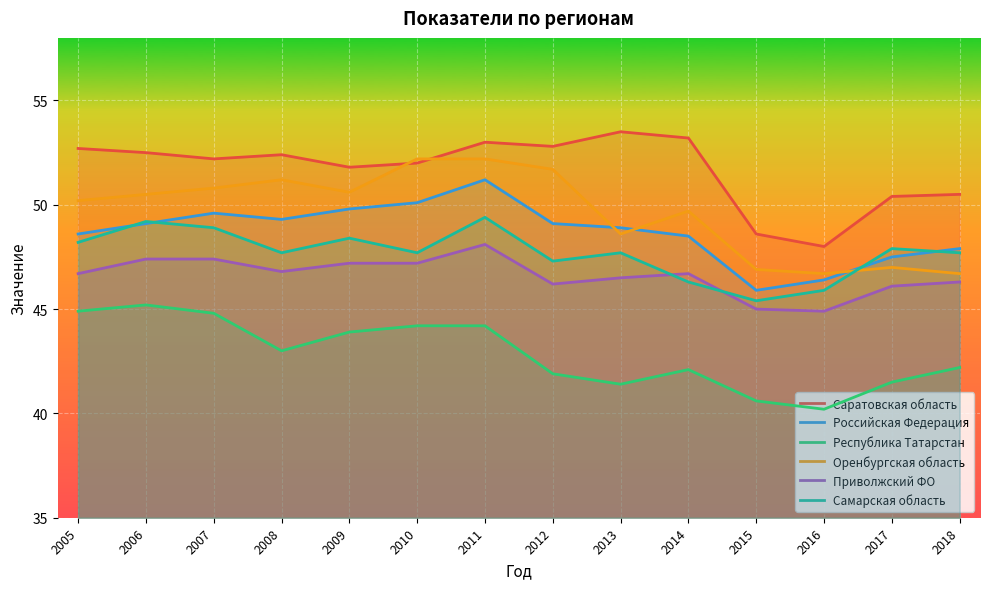

True or false: Российская Федеpация and Саратовская область cross at least once.

False